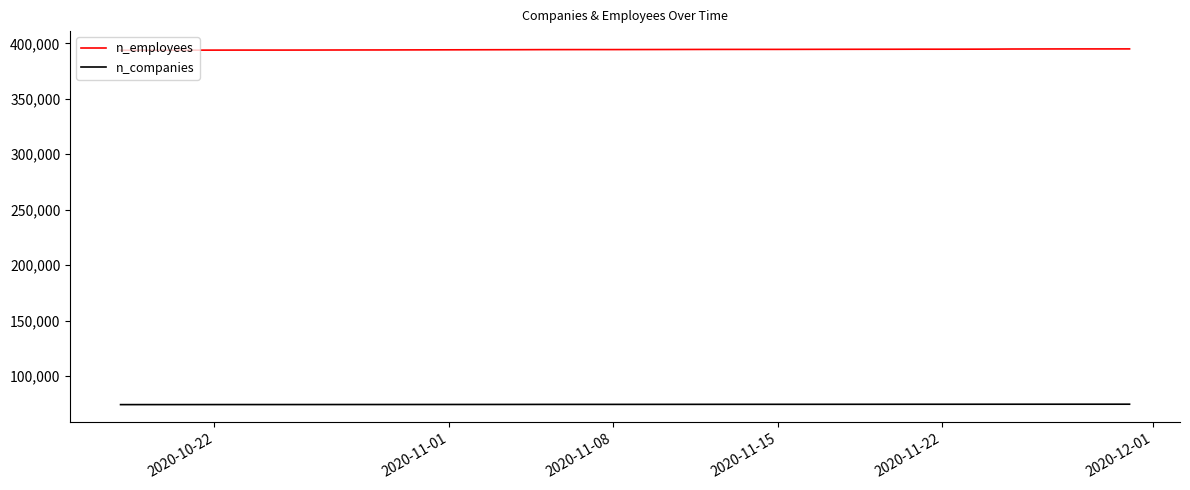

True or false: n_employees and n_companies cross at least once.

False